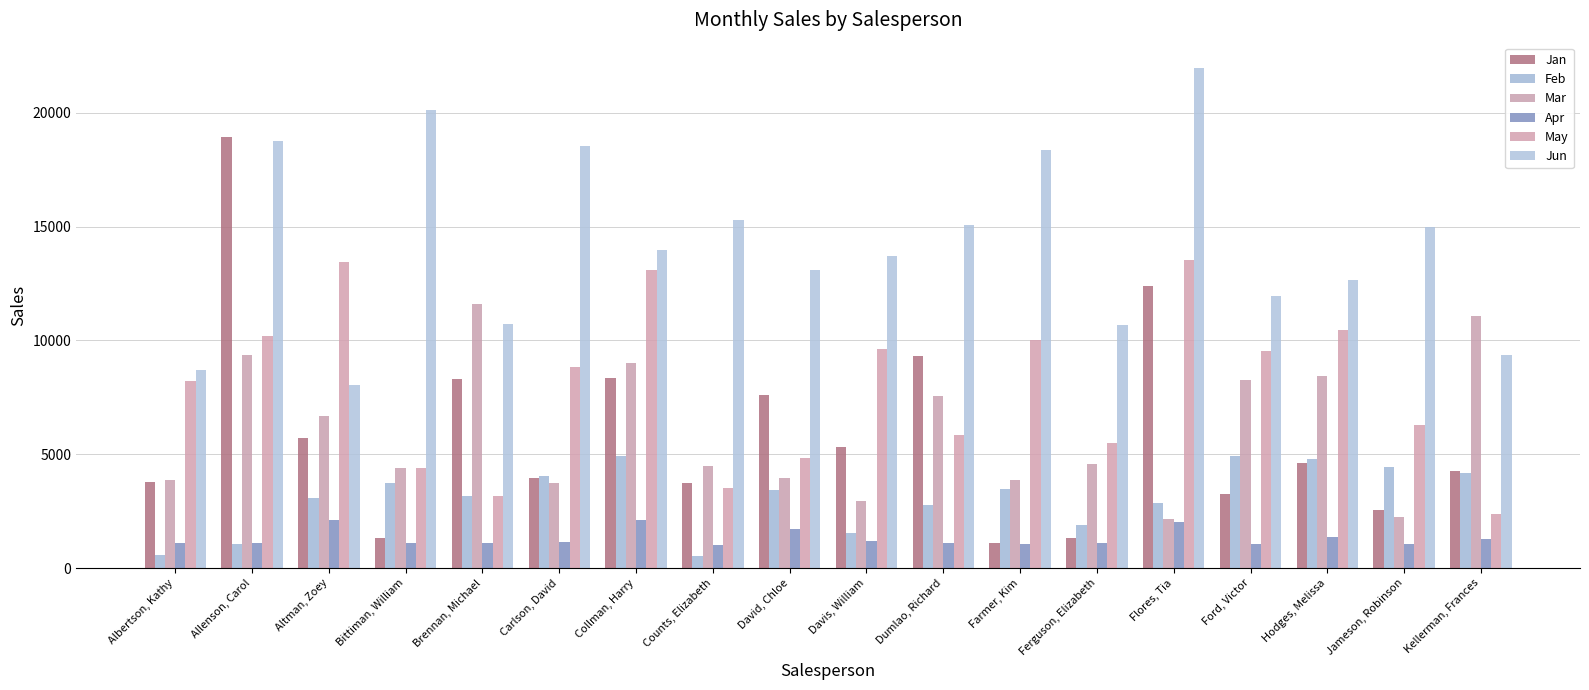

How many categories are shown in the chart?

18